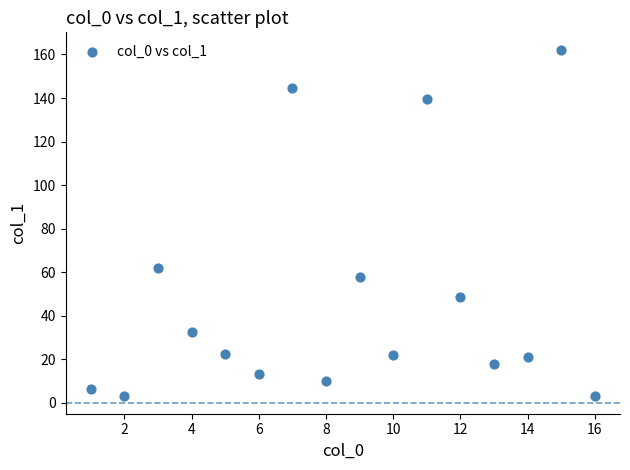

What is the range of Y values (max minus min)?

159.2